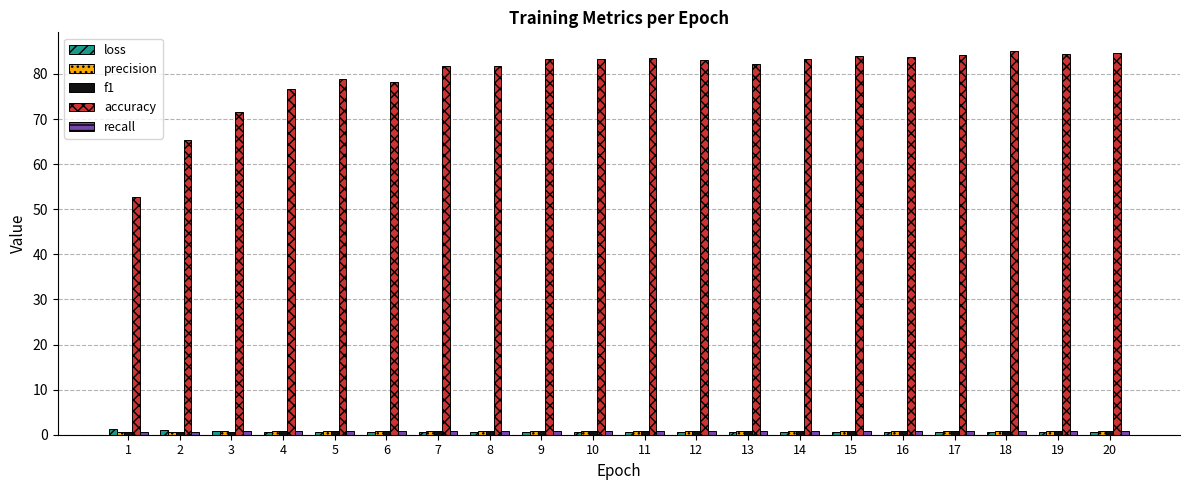

The value of accuracy at 11 is 83.4. True or false?

True